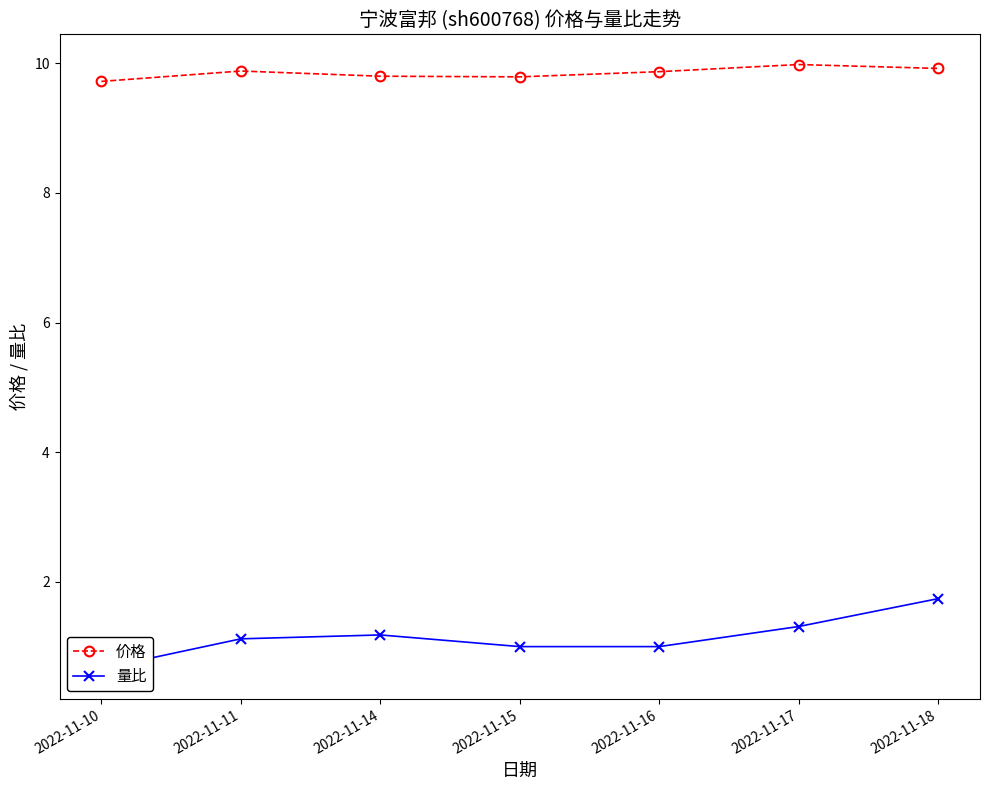

Read the 价格 value at 2022-11-14.

9.8